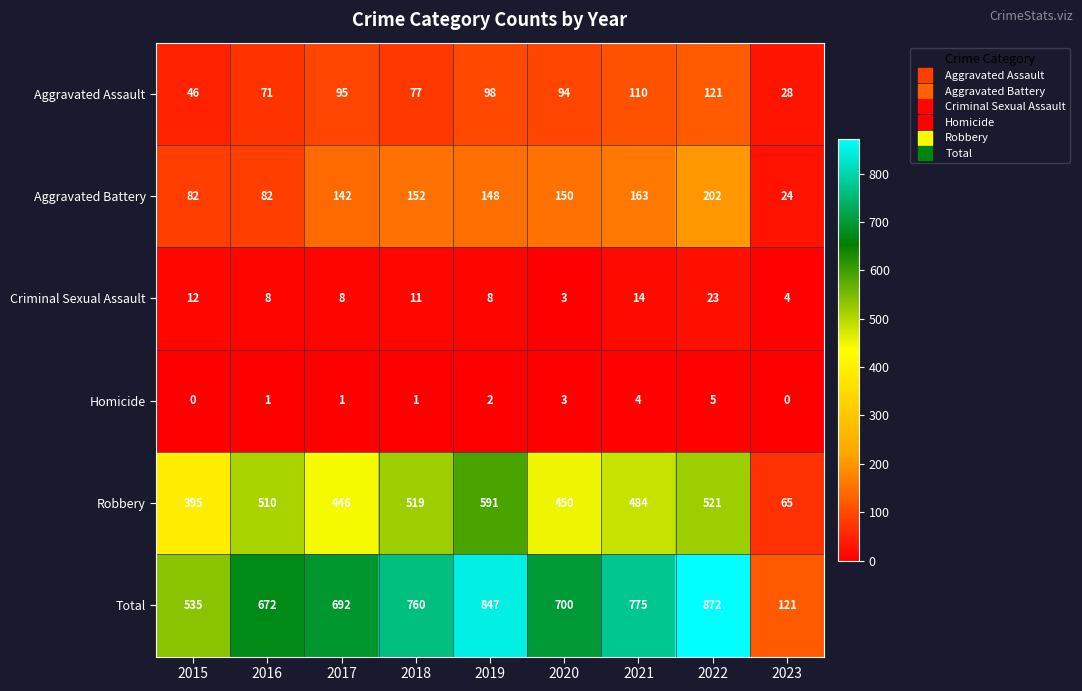

What is the average value of the Total series?

664